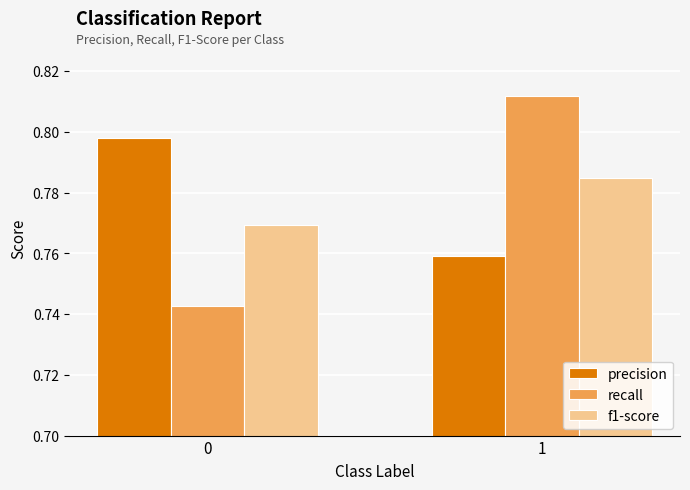

How many bars are there in each group?

3